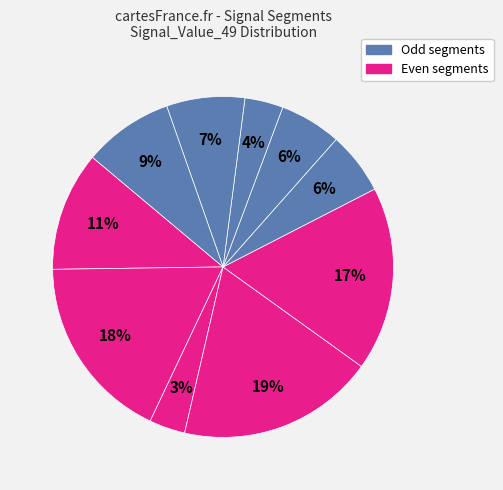

Count the number of slices in the pie.

10